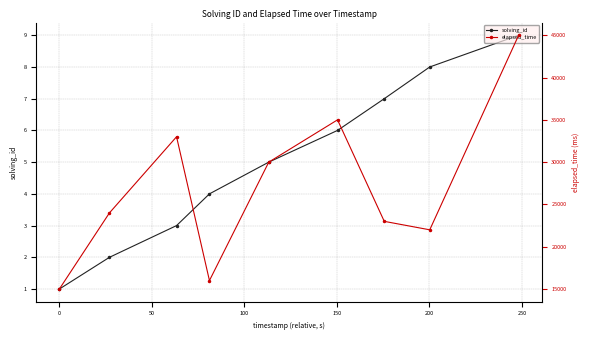

What are all the series names shown in the legend?

solving_id, elapsed_time